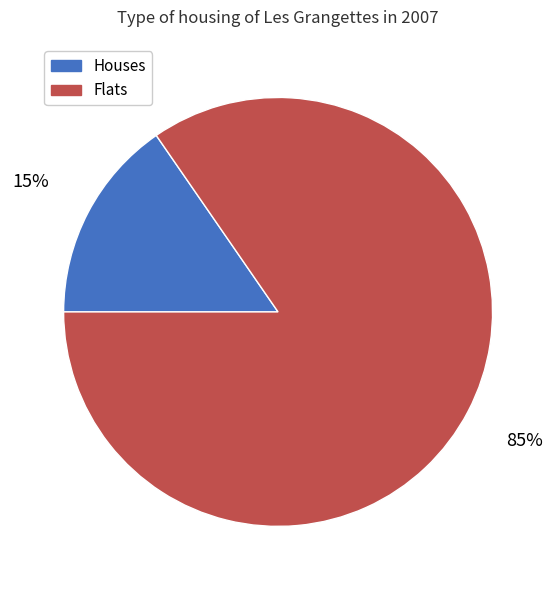

To the nearest percent, what is the average slice percentage?

50%